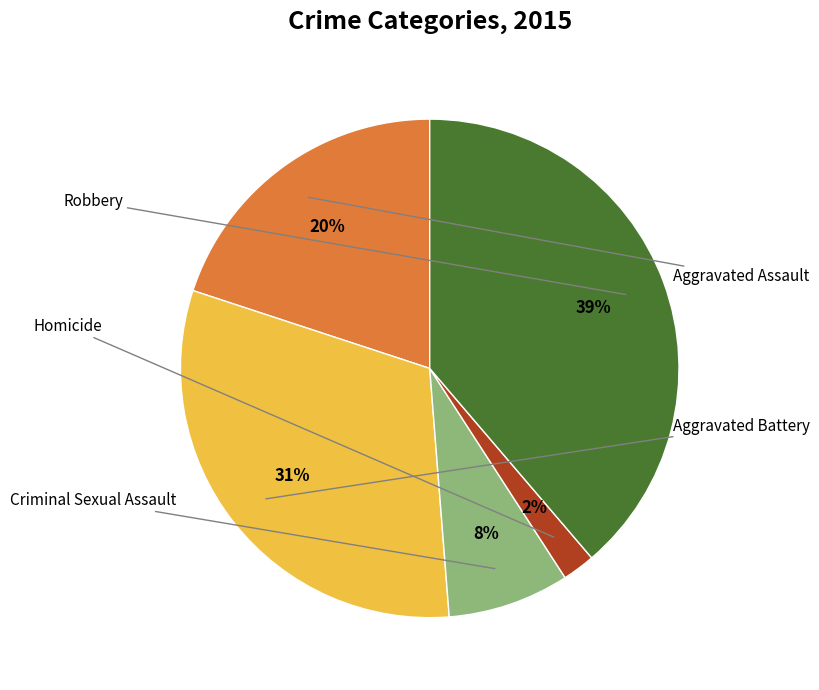

What percentage is the Aggravated Assault slice, to the nearest percent?

20%